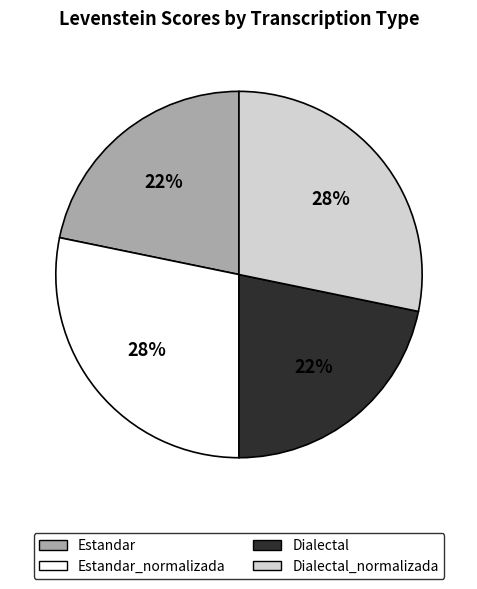

Count the number of slices in the pie.

4